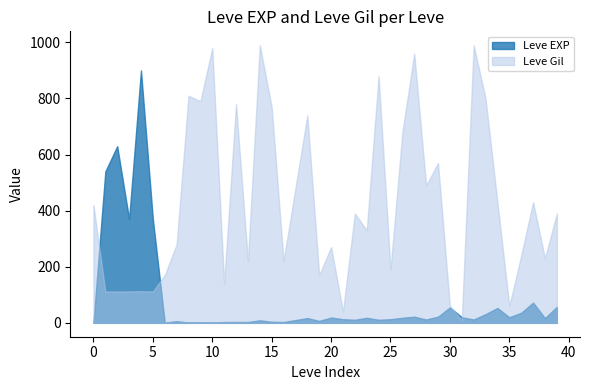

Does the chart display data point markers on the line(s)?

No